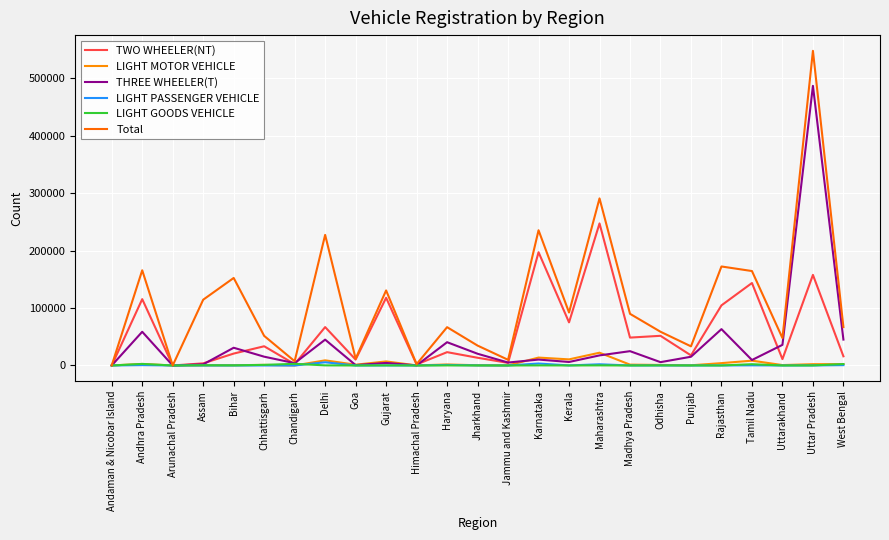

At how many categories does at least one series exceed 9708?

21